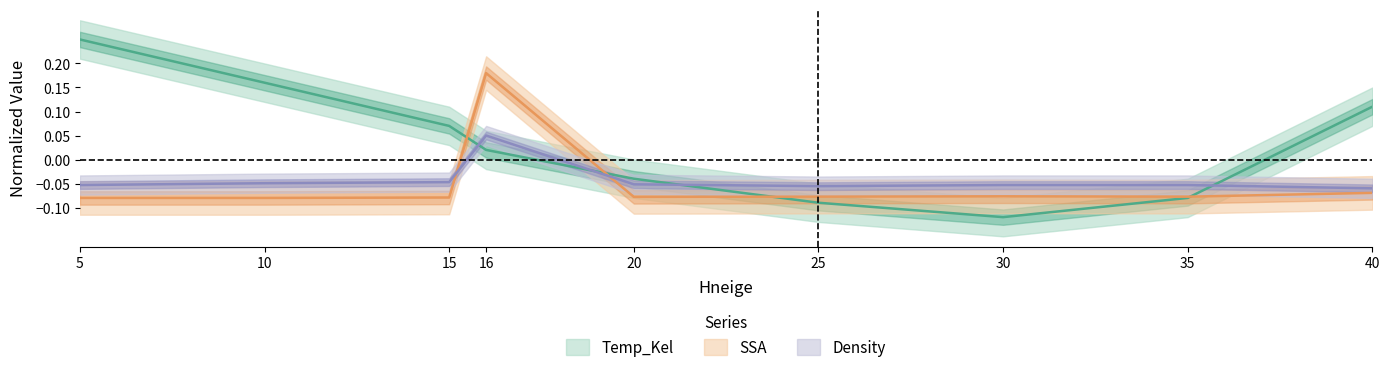

What is the total value across all series at 25?

-0.2